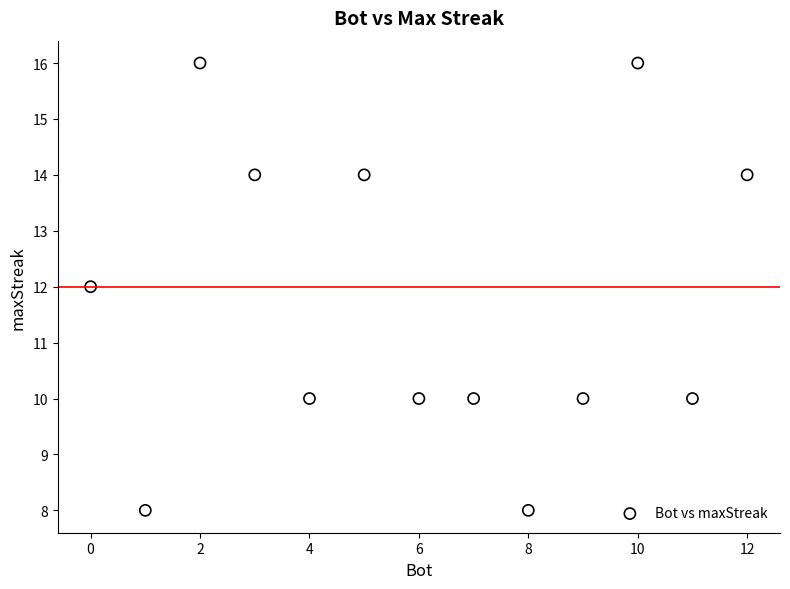

What is the range of X values (max minus min)?

12